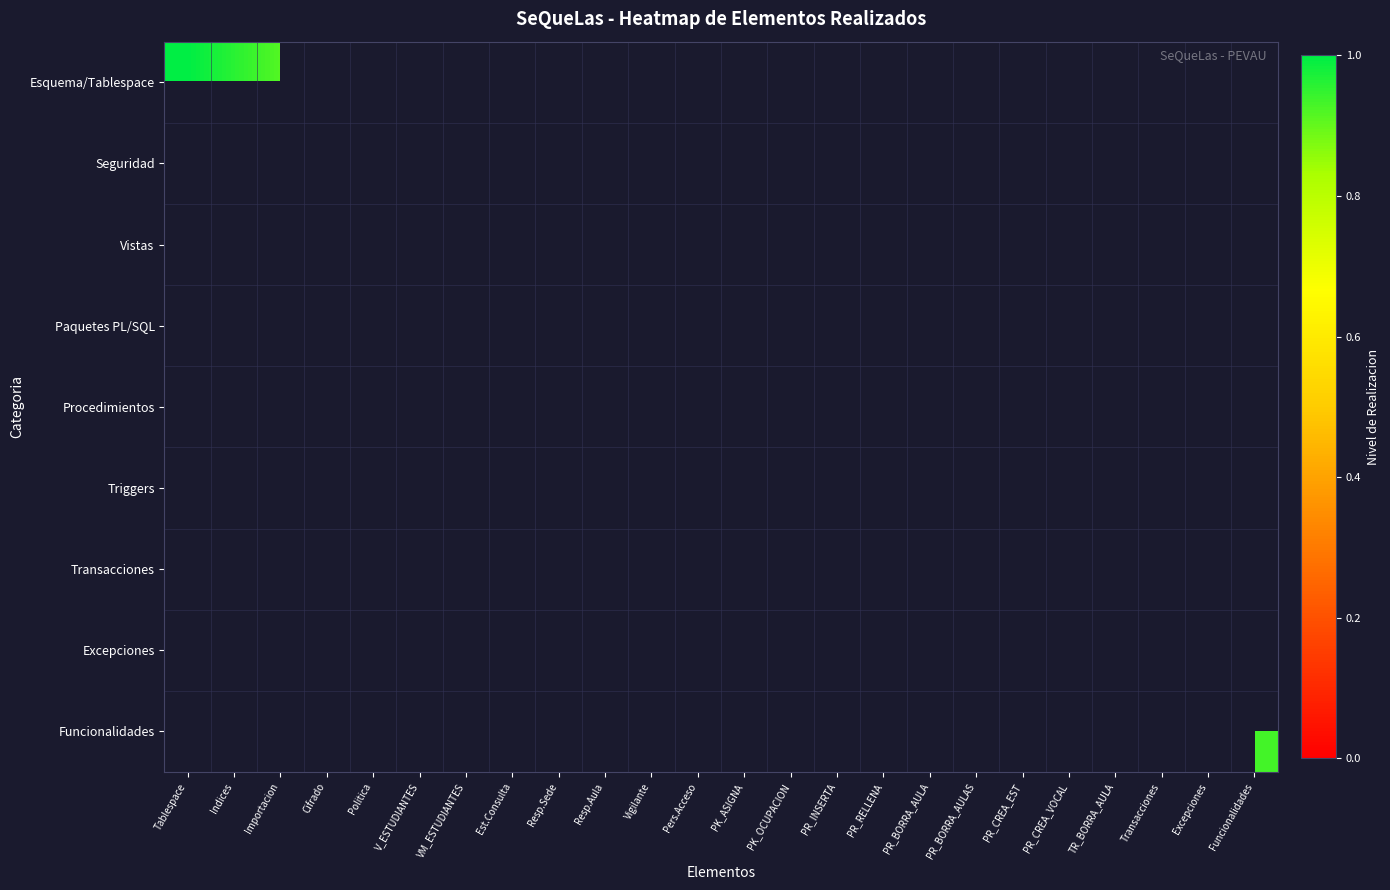

Which label corresponds to the smallest value in the chart?

PR_CREA_VOCAL